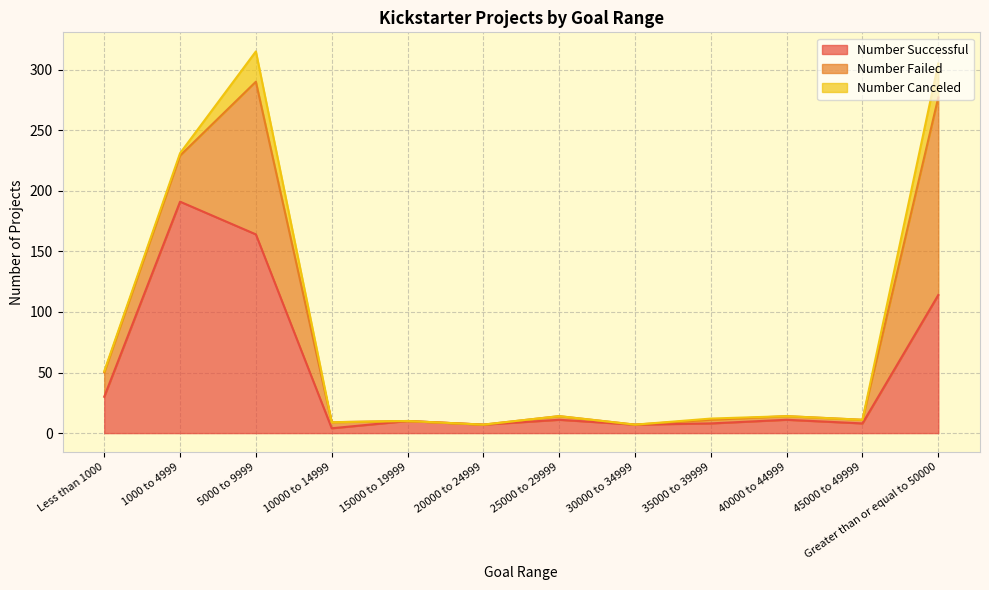

List the series in order of their peak value, highest first.

Number Successful, Number Failed, Number Canceled